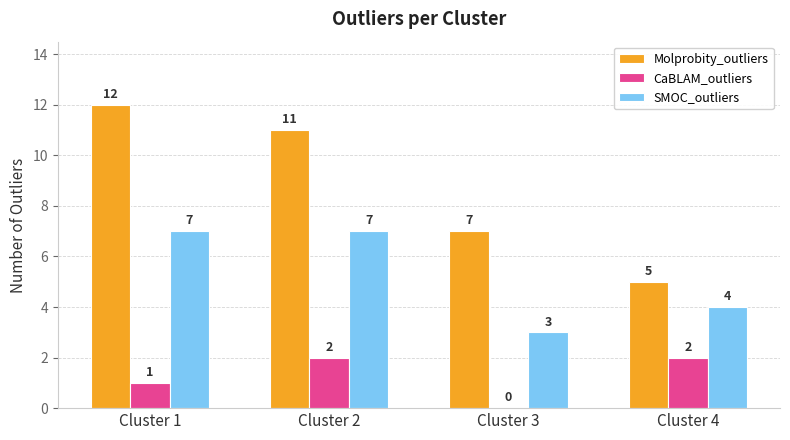

What is the difference between the Molprobity_outliers values at Cluster 1 and Cluster 2?

1